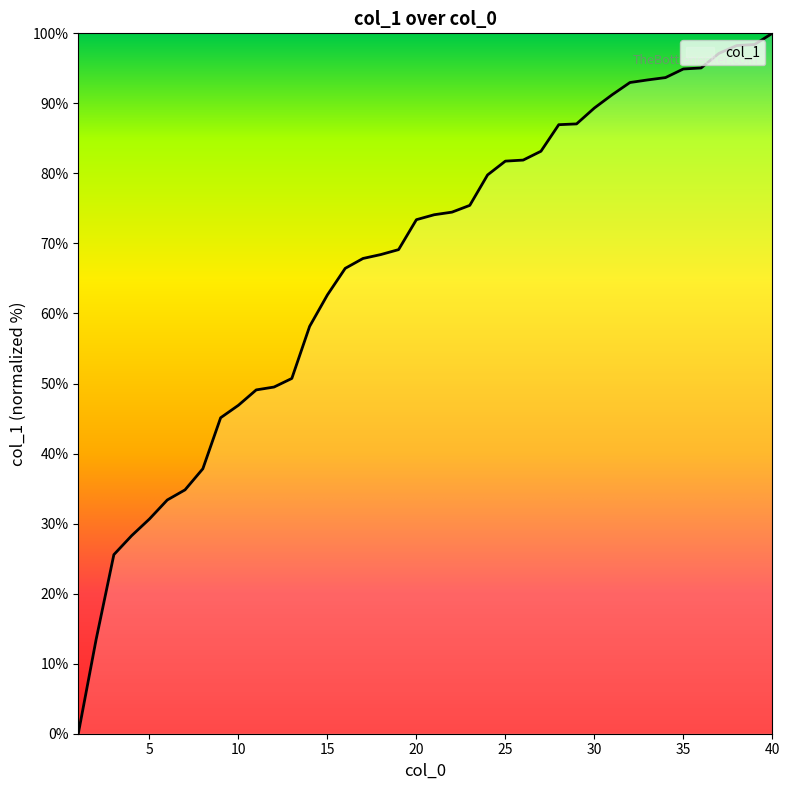

What is the difference between the maximum and second lowest values?

86.6